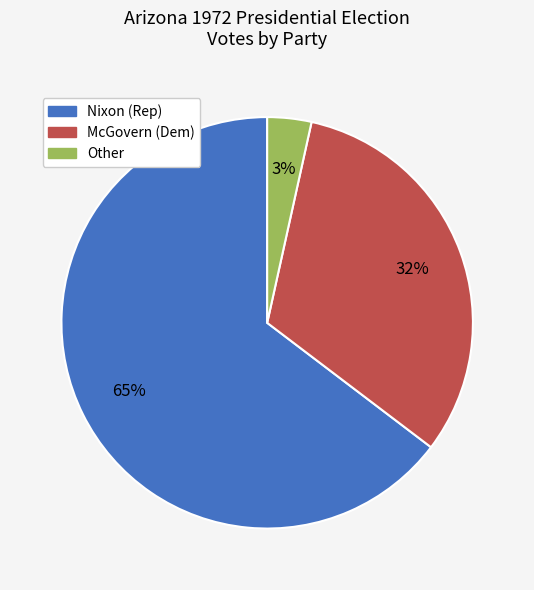

Count the number of slices in the pie.

3